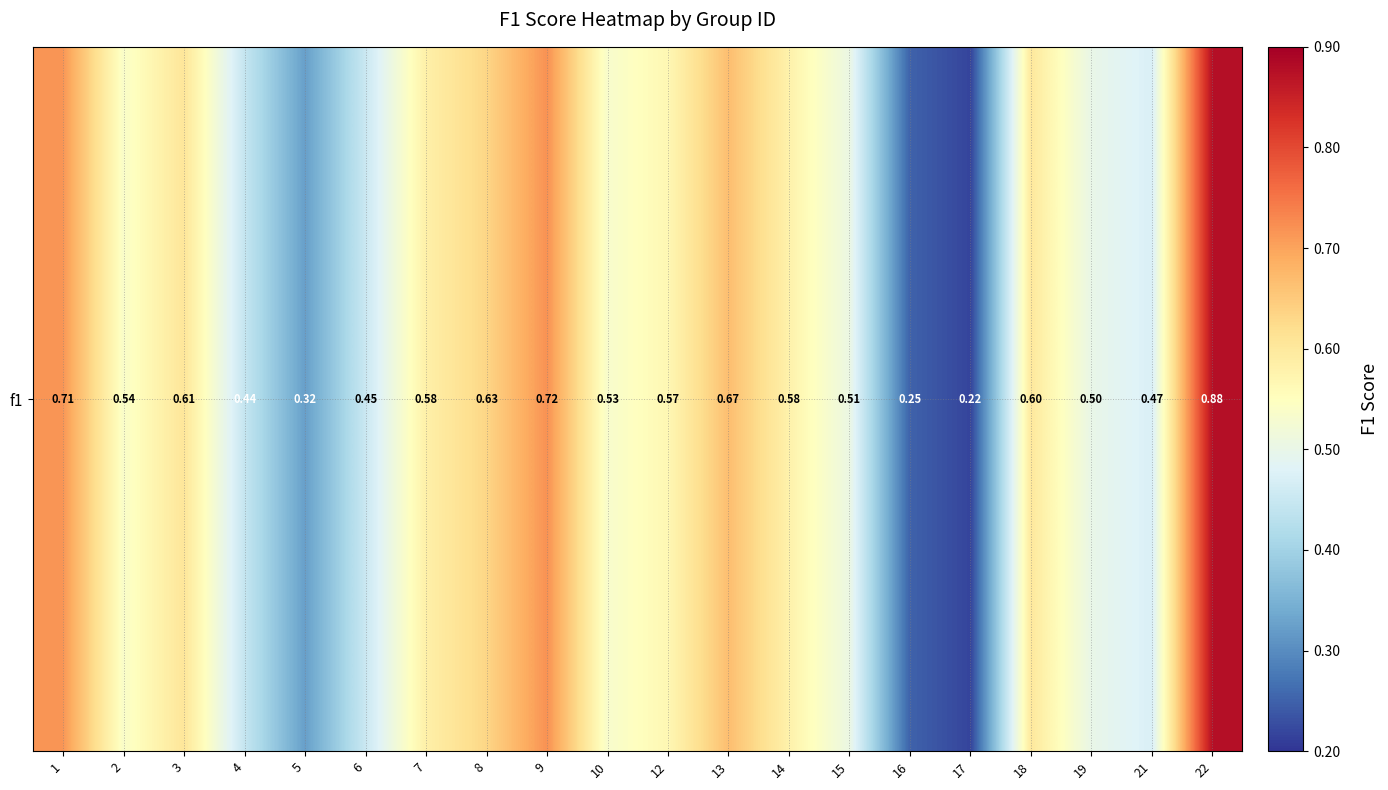

The chart shows a value of 0.2 at 17. True or false?

True